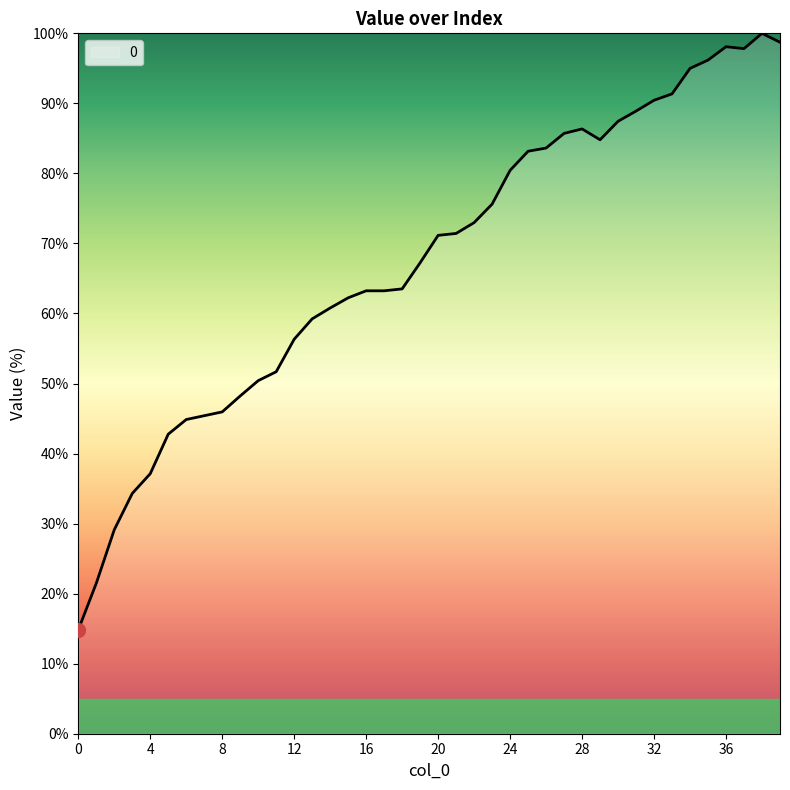

True or false: the data has more than 1 interior local peaks.

True